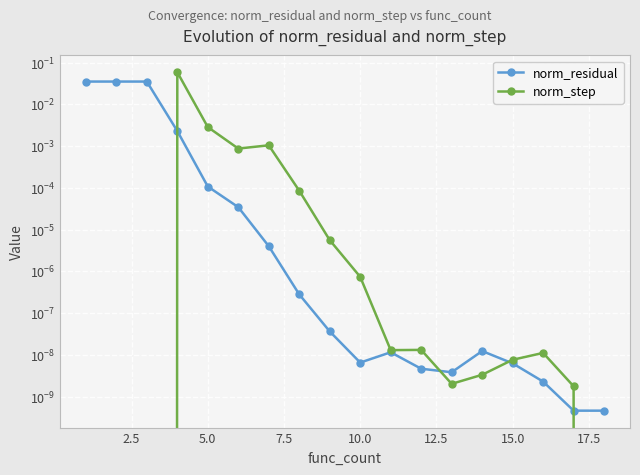

True or false: norm_step has more than 1 interior local peaks.

True